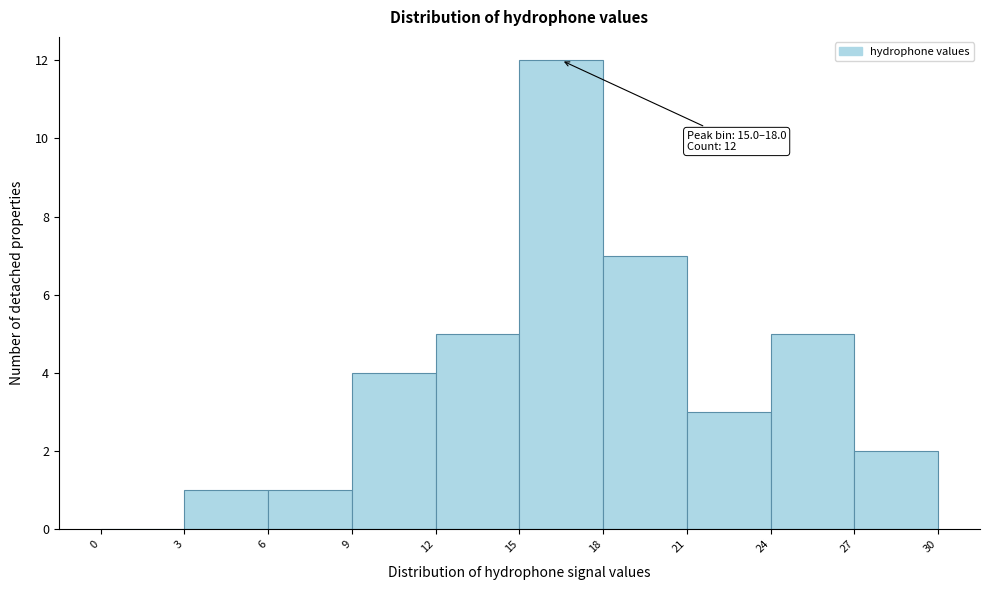

Which range on the x-axis has the tallest bar?

15 to 18